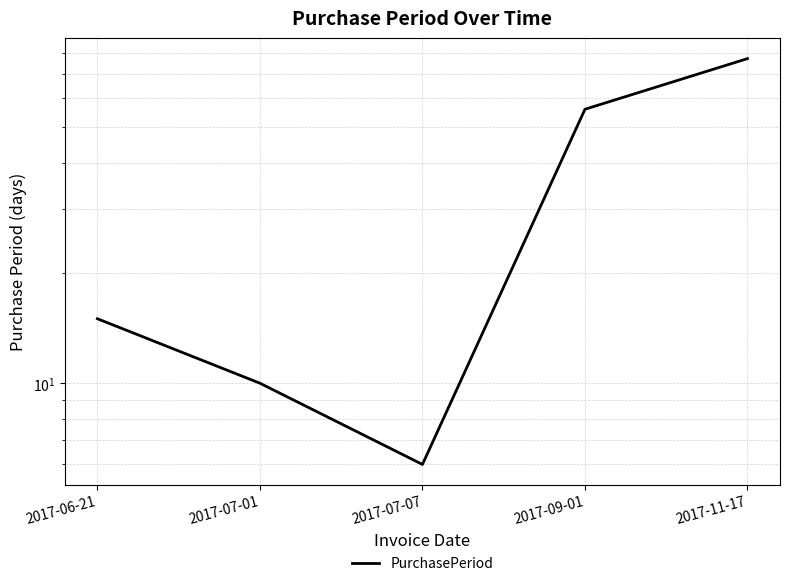

What position from the right is 2017-09-01?

2